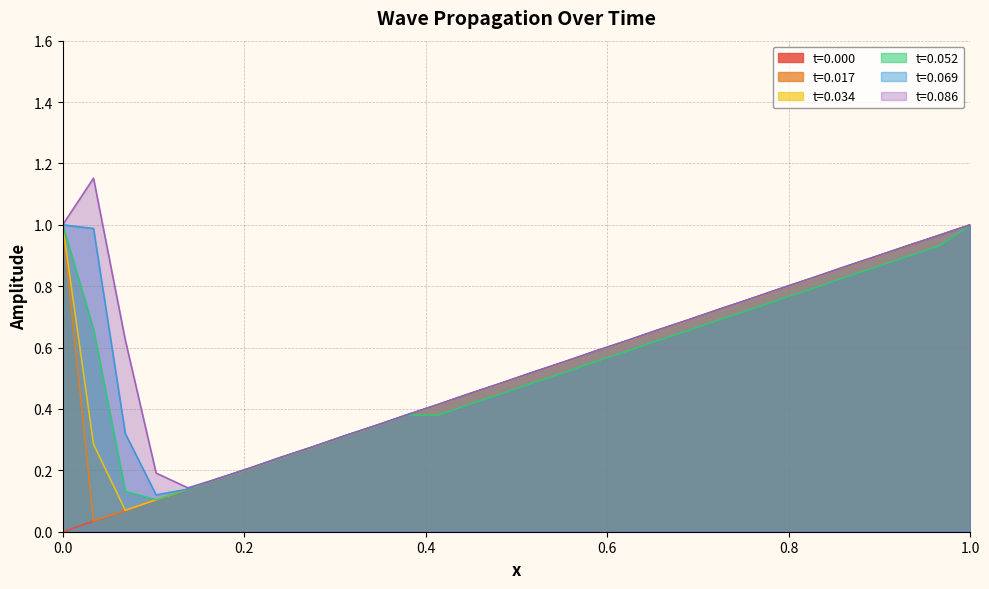

True or false: t=0.069 has a value of 0.4 at 6.

False